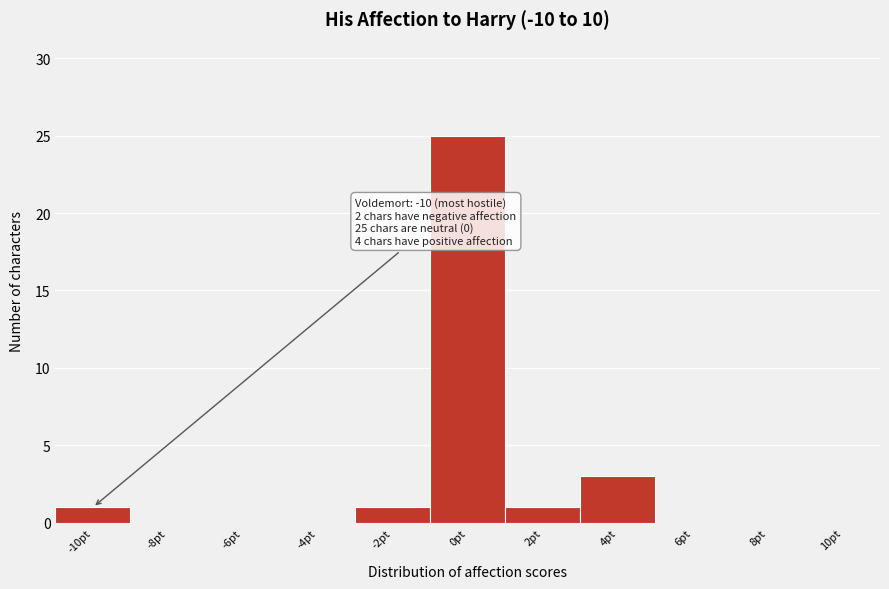

Over which range of the x-axis is the bar tallest?

-1 to 1